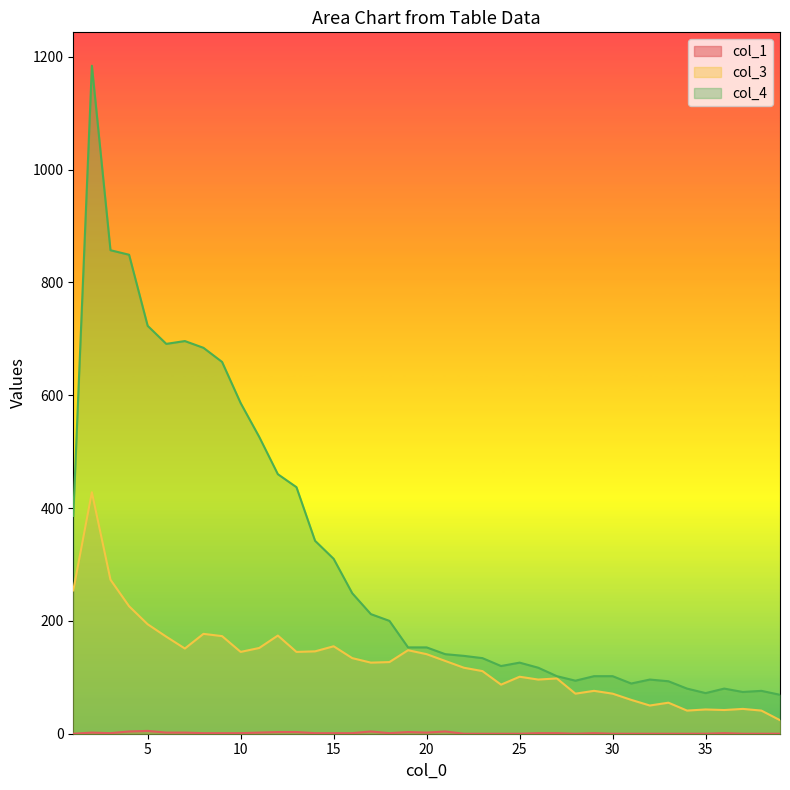

Between 22 and 31, which series saw the biggest shift?

col_3